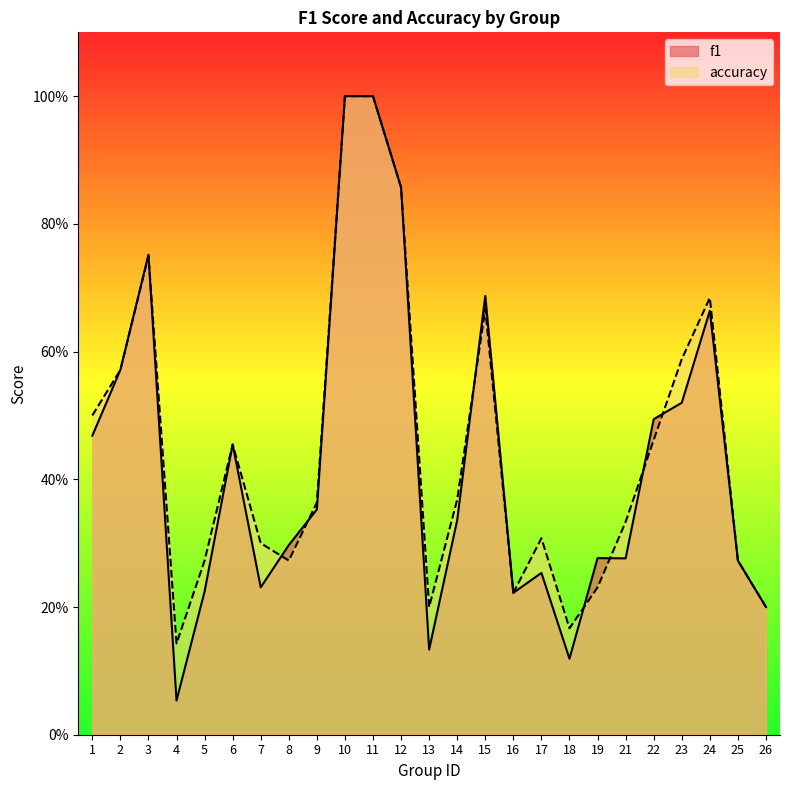

Reading left to right, what are all the values shown in this chart?

f1: 0.5	0.6	0.8	0.1	0.2	0.5	0.2	0.3	0.4	1.0	1.0	0.9	0.1	0.3	0.7	0.2	0.3	0.1	0.3	0.3	0.5	0.5	0.7	0.3	0.2
accuracy: 0.5	0.6	0.8	0.1	0.3	0.5	0.3	0.3	0.4	1.0	1.0	0.9	0.2	0.4	0.7	0.2	0.3	0.2	0.2	0.3	0.5	0.6	0.7	0.3	0.2